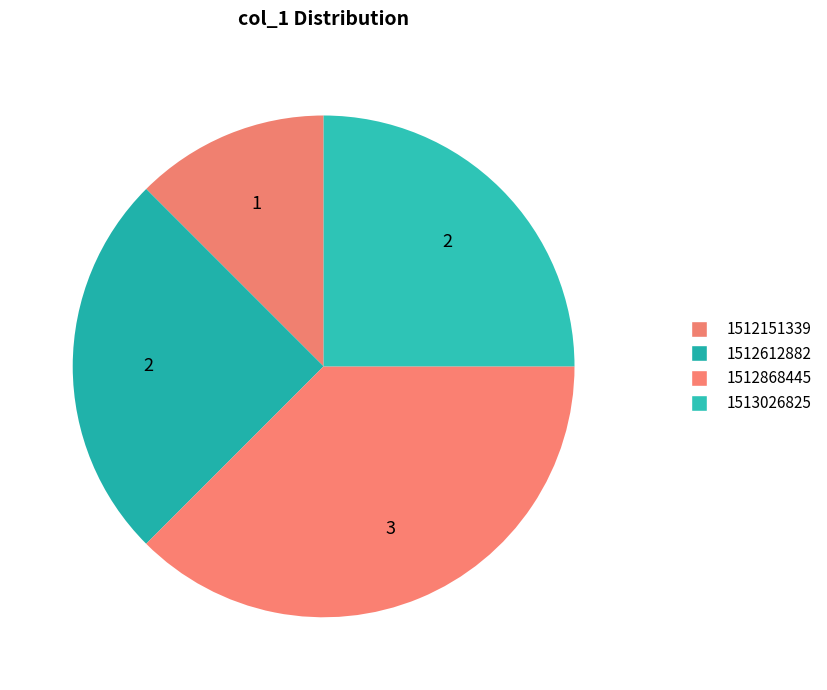

How many slices are in this pie chart?

4